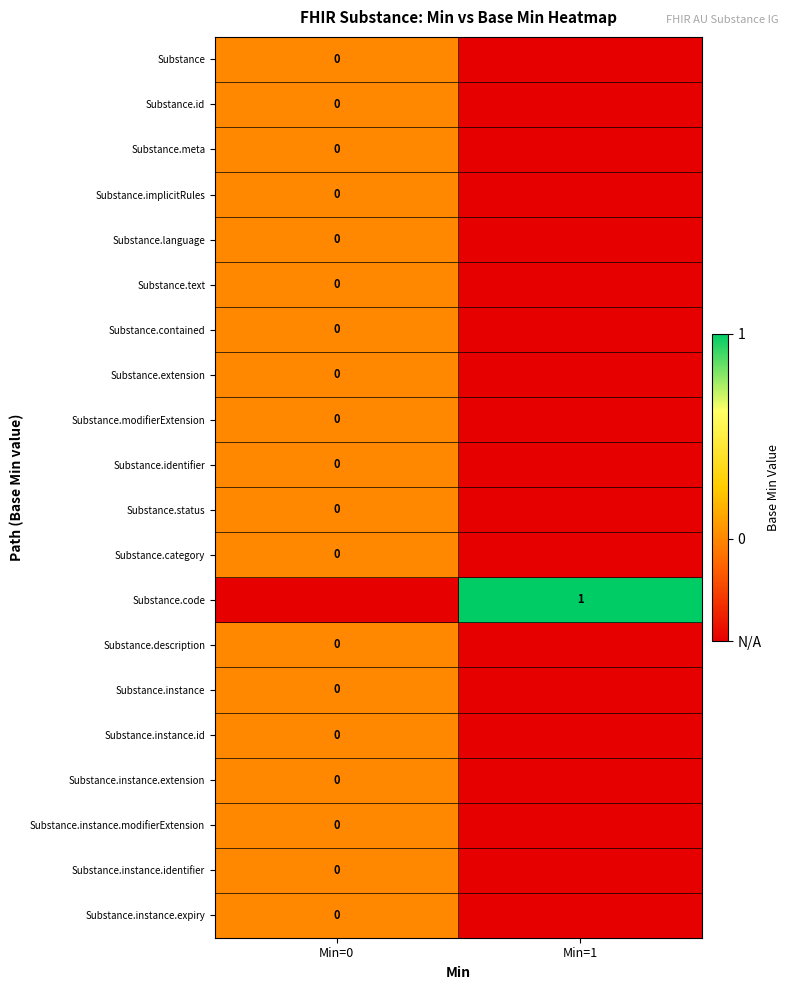

True or false: Substance.id has a value of 0.0 at Min=0.

True